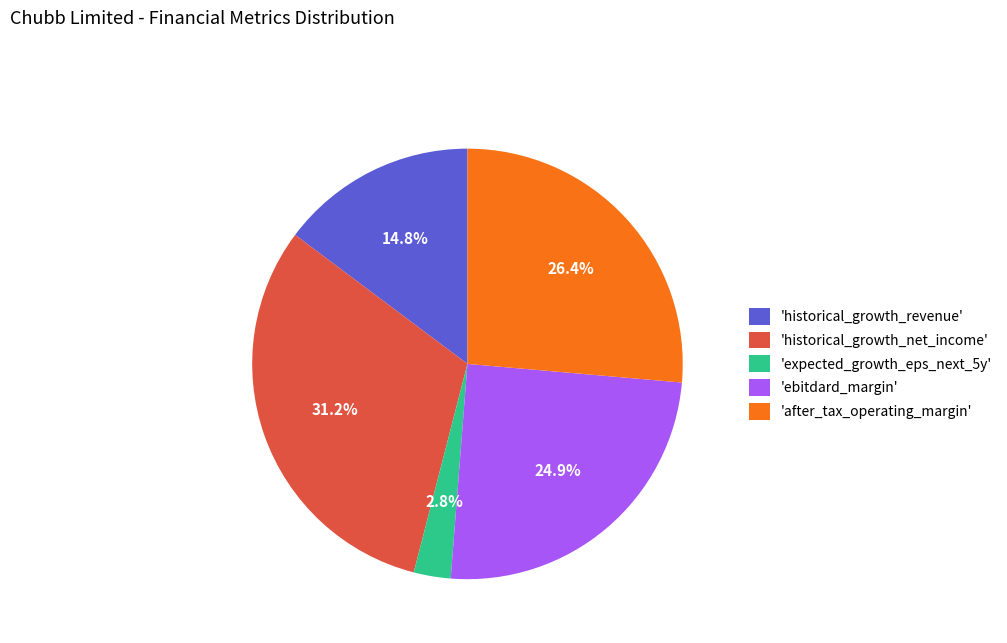

Rank the categories by value from lowest to highest.

'expected_growth_eps_next_5y', 'historical_growth_revenue', 'ebitdard_margin', 'after_tax_operating_margin', 'historical_growth_net_income'